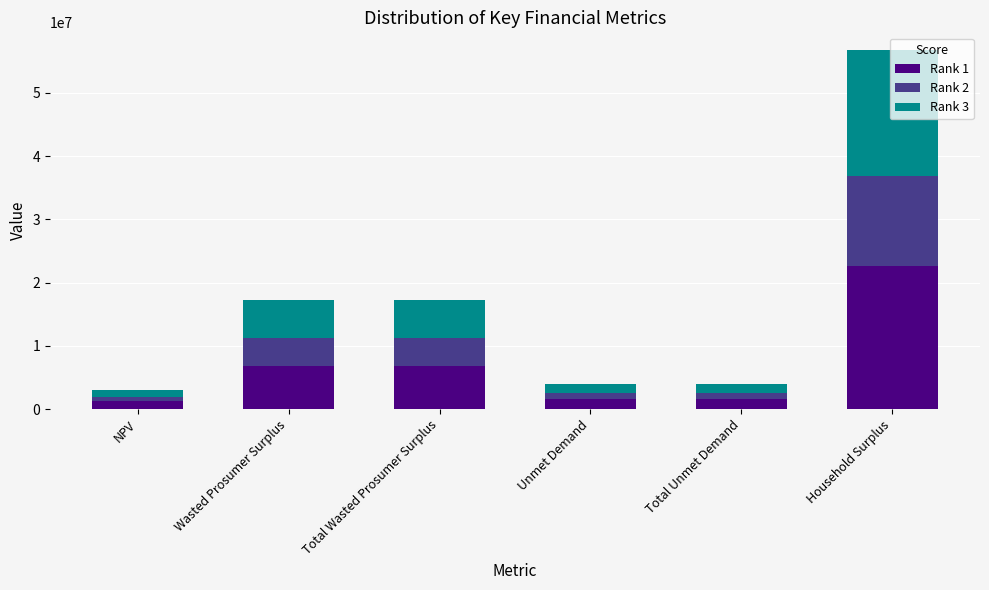

What is the difference between the maximum and minimum values in the Rank 1 series?

21463380.8